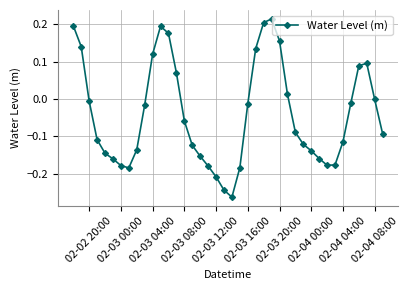

How many interior local valleys (lower than both neighbors) does the data have?

3